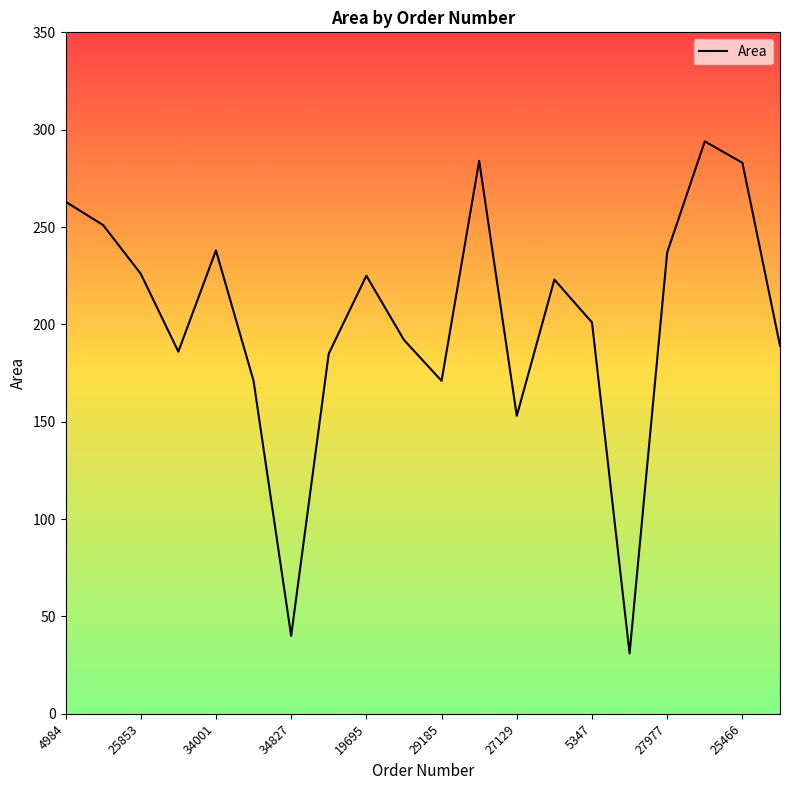

Where is the data nearest to the value 162?

19193